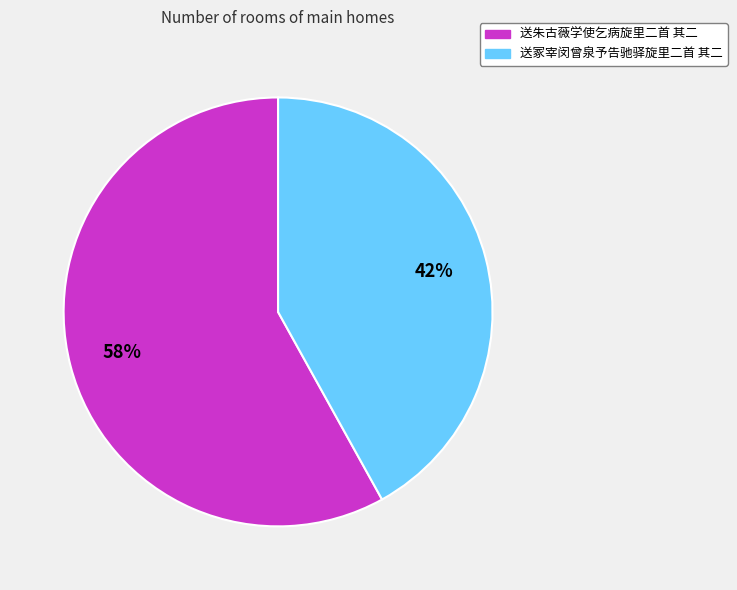

Is there a majority slice in this chart?

Yes